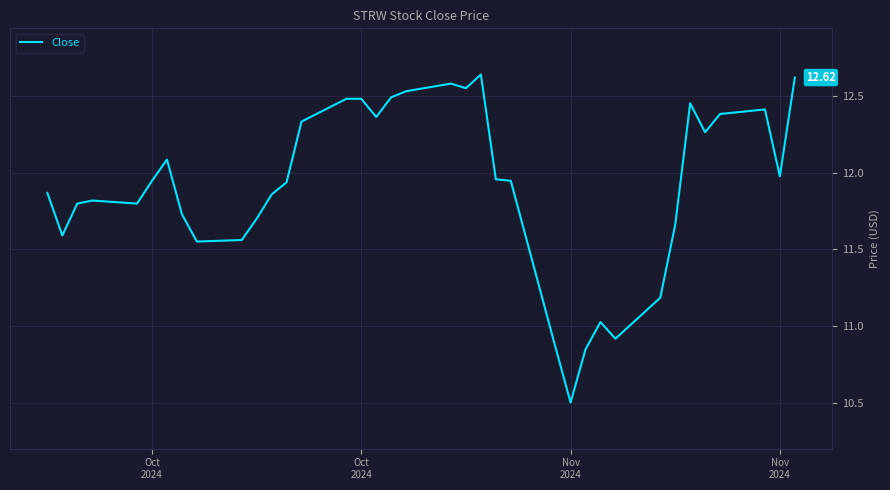

What is the difference between the maximum and minimum values?

2.1